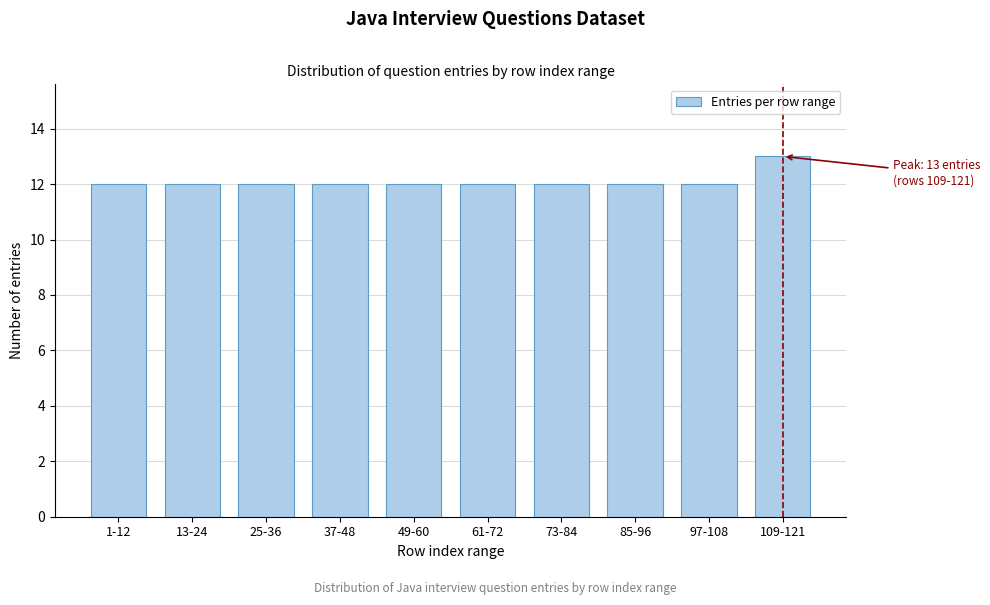

Reading left to right, transcribe all the data shown in this chart.

12	12	12	12	12	12	12	12	12	13